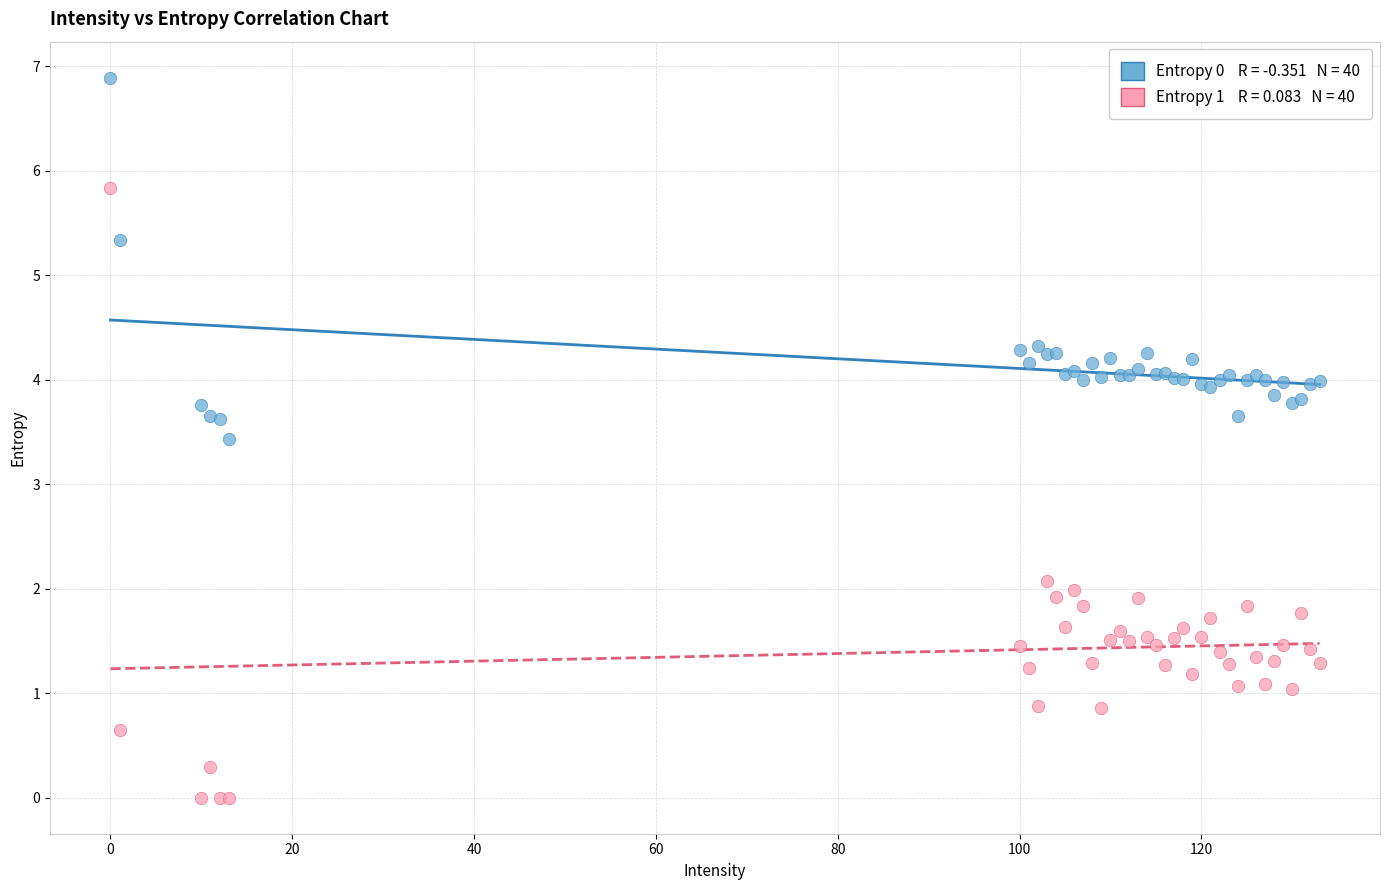

Across all series, what Y value is closest to 3?

3.4